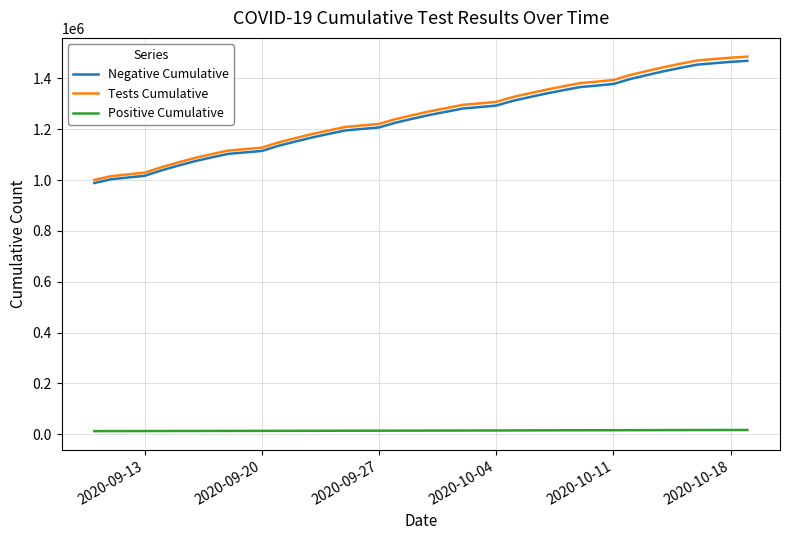

True or false: Tests Cumulative and Positive Cumulative cross at least once.

False